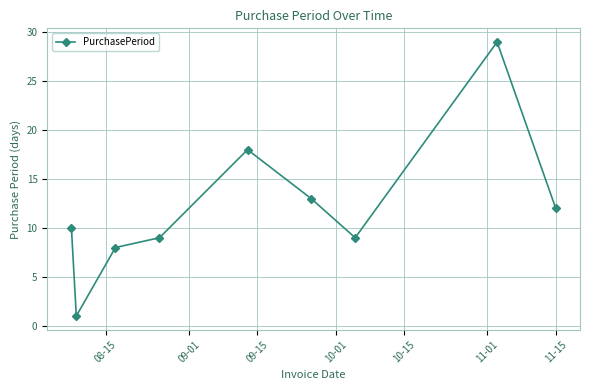

How many points are lower than both their immediate neighbors (excluding endpoints)?

2